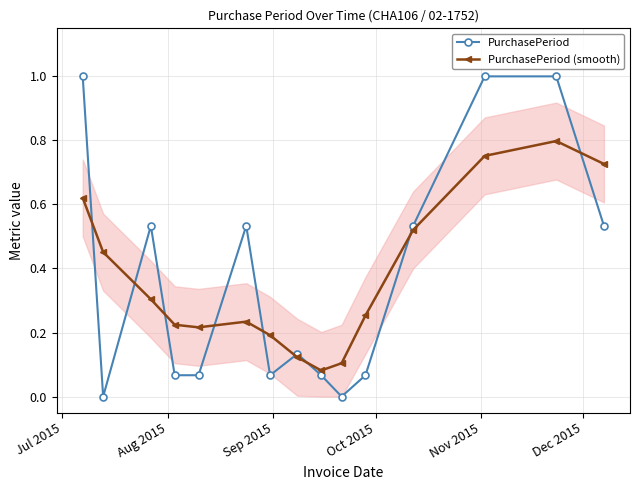

How many interior local peaks does the PurchasePeriod (smooth) series have?

2